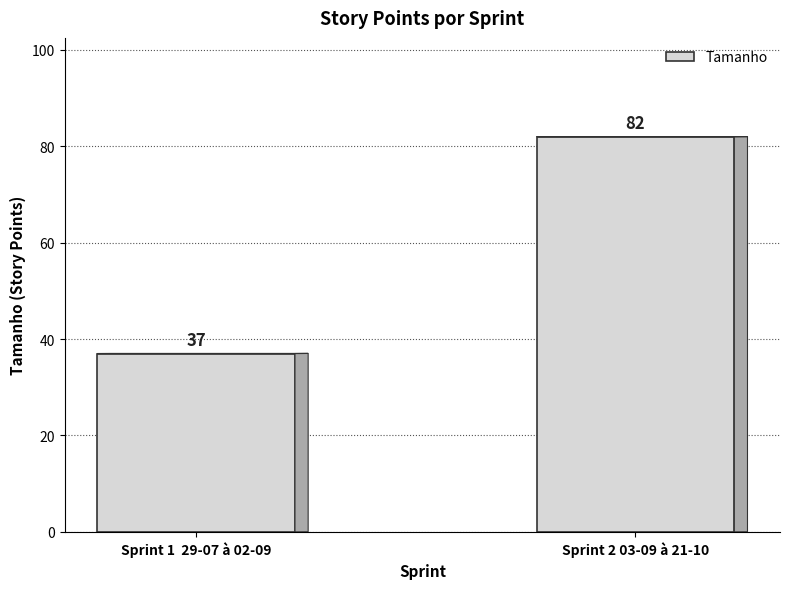

Approximately how many times larger is the value at Sprint 2 03-09 à 21-10 compared to Sprint 1  29-07 à 02-09?

2.2